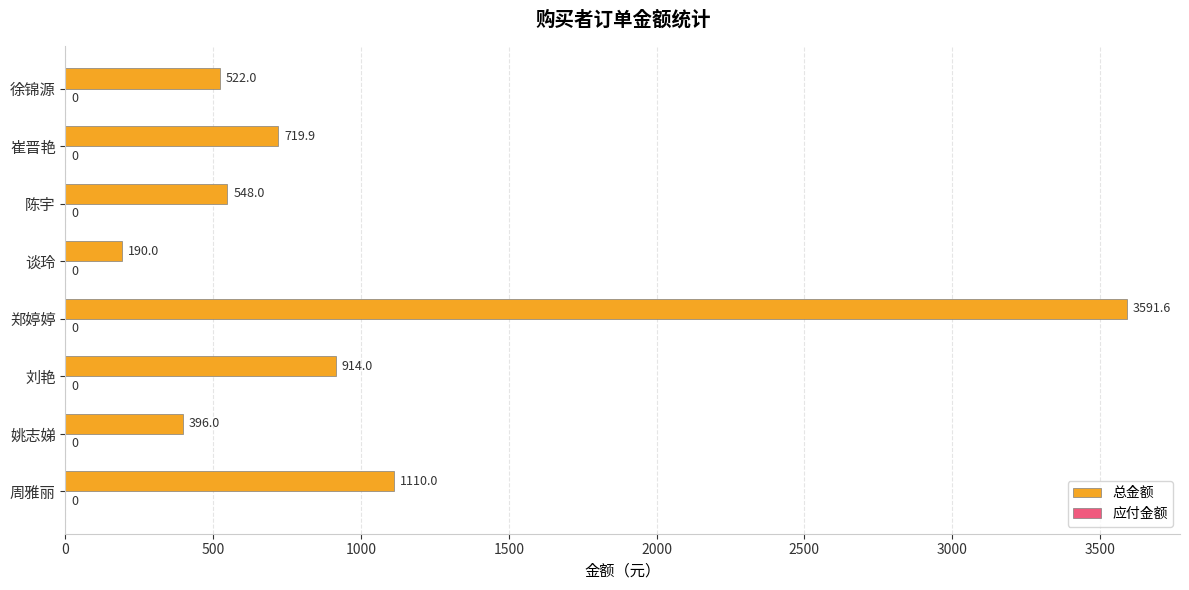

Which has a higher value, 姚志娣 or 谈玲?

姚志娣